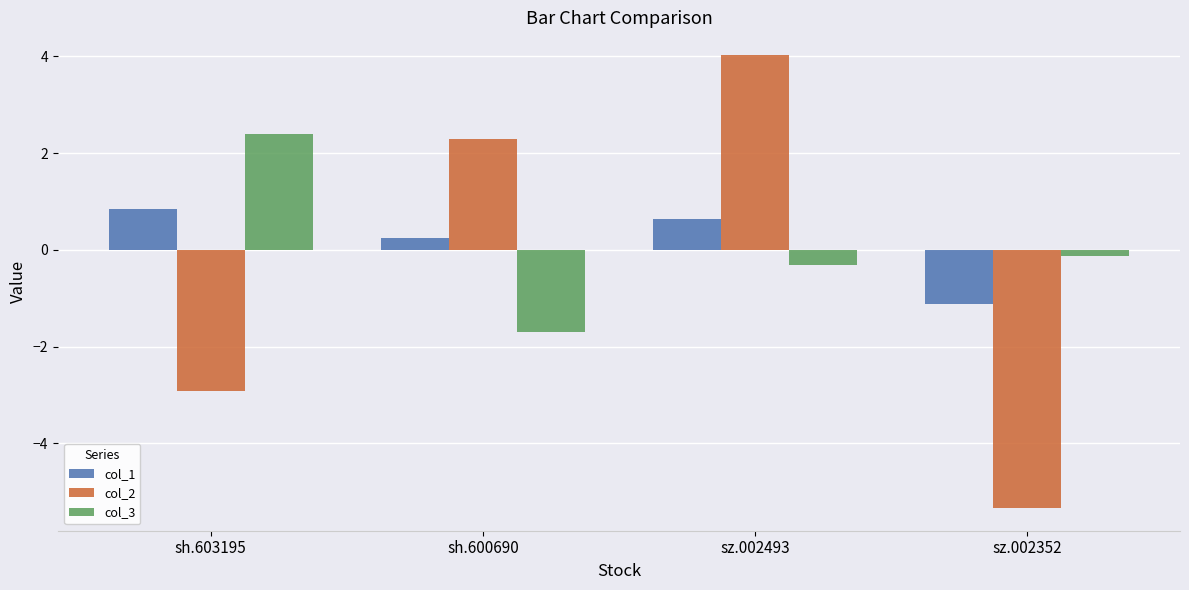

At how many categories does at least one series exceed 2?

3